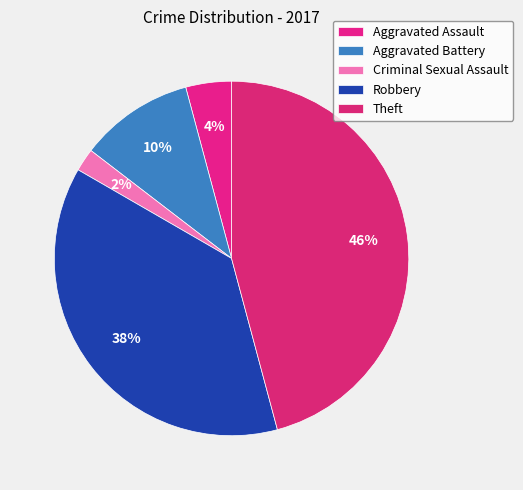

How many slices are in this pie chart?

5